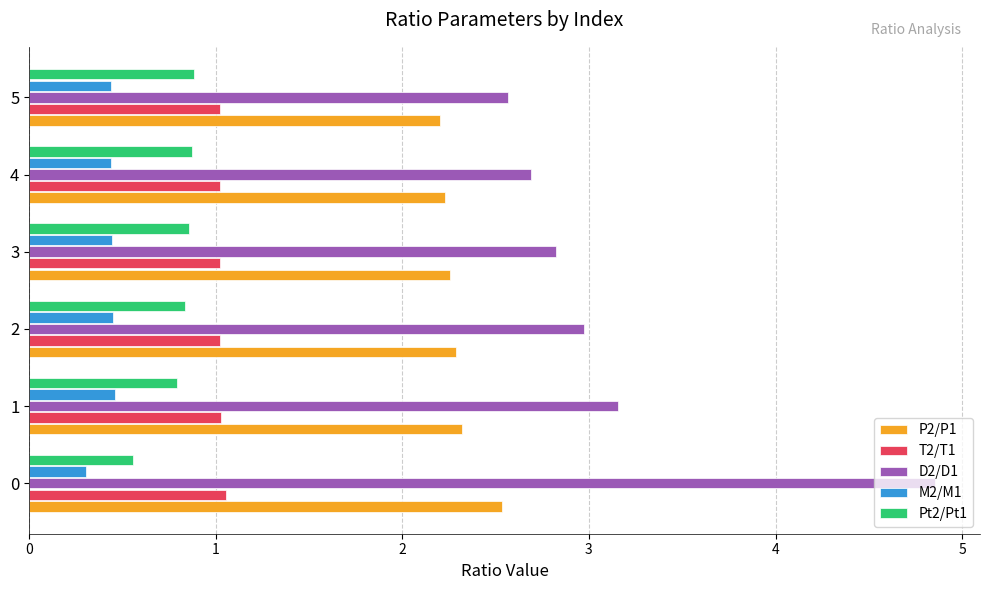

What is the approximate value of P2/P1 at 5?

2.2